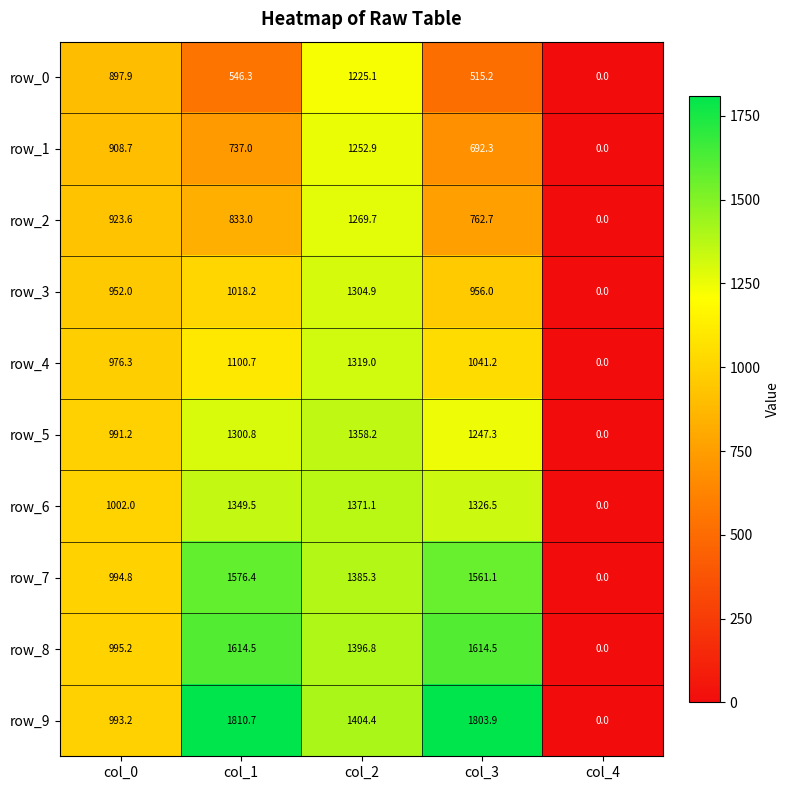

At col_2, list the series in order from largest to smallest.

row_9, row_8, row_7, row_6, row_5, row_4, row_3, row_2, row_1, row_0